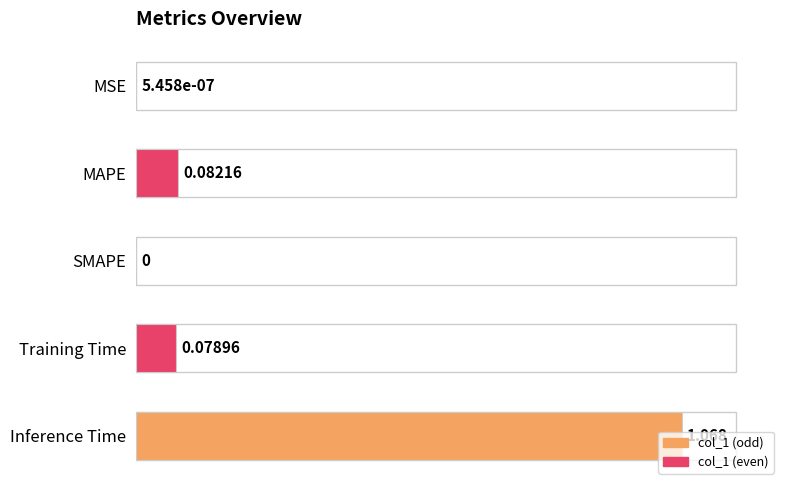

Between Training Time and MSE, which is larger?

Training Time